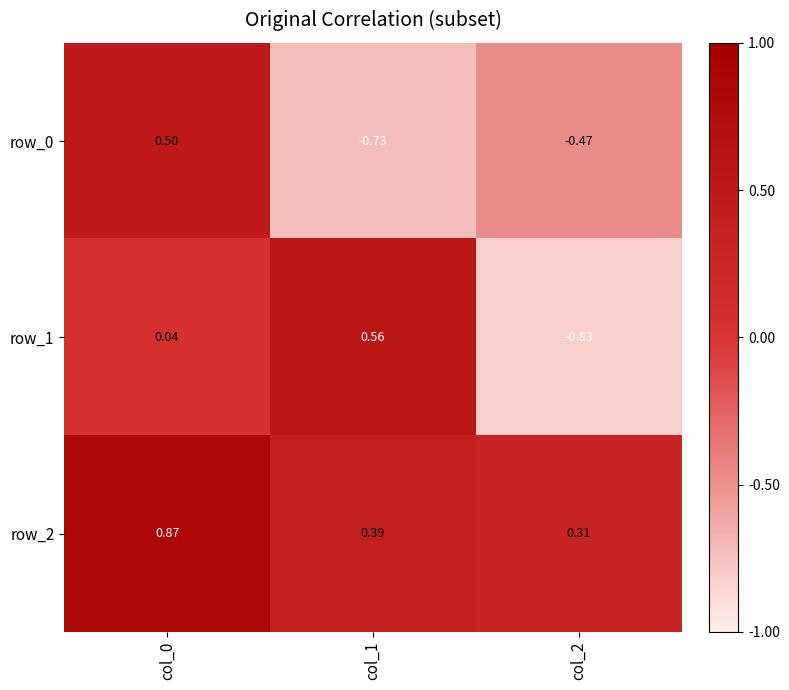

Is the value of row_1 at col_0 greater than the value of row_0 at col_2?

Yes